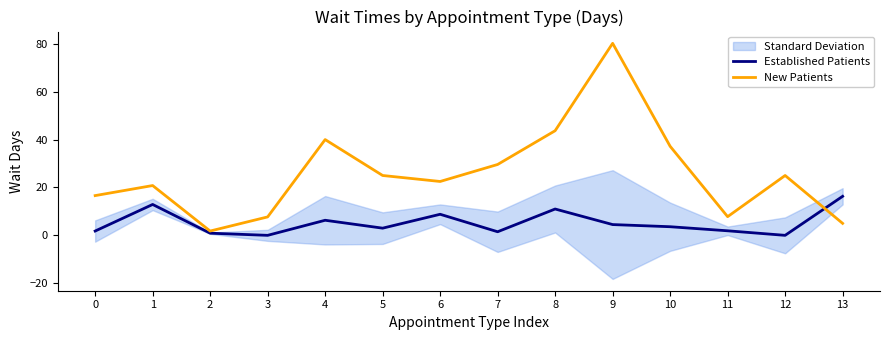

What is the difference between the highest and lowest values at 11?

5.9